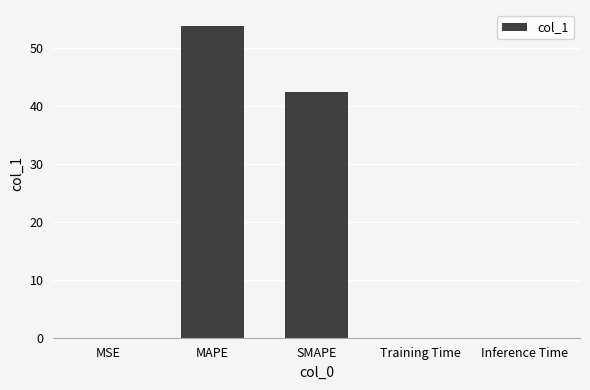

What is the sum of all values?

96.3